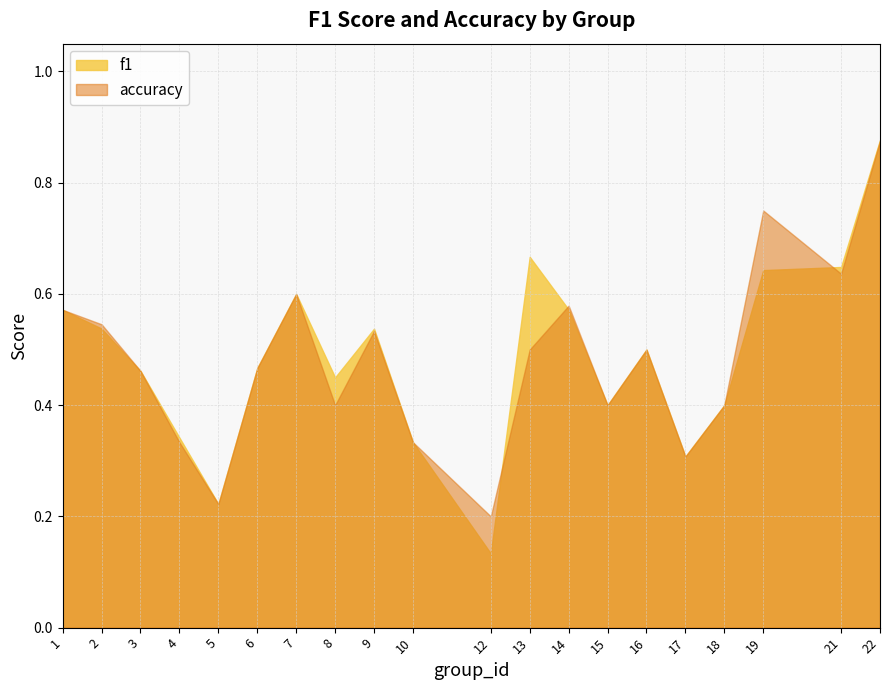

Which category has the lowest value across all series?

12